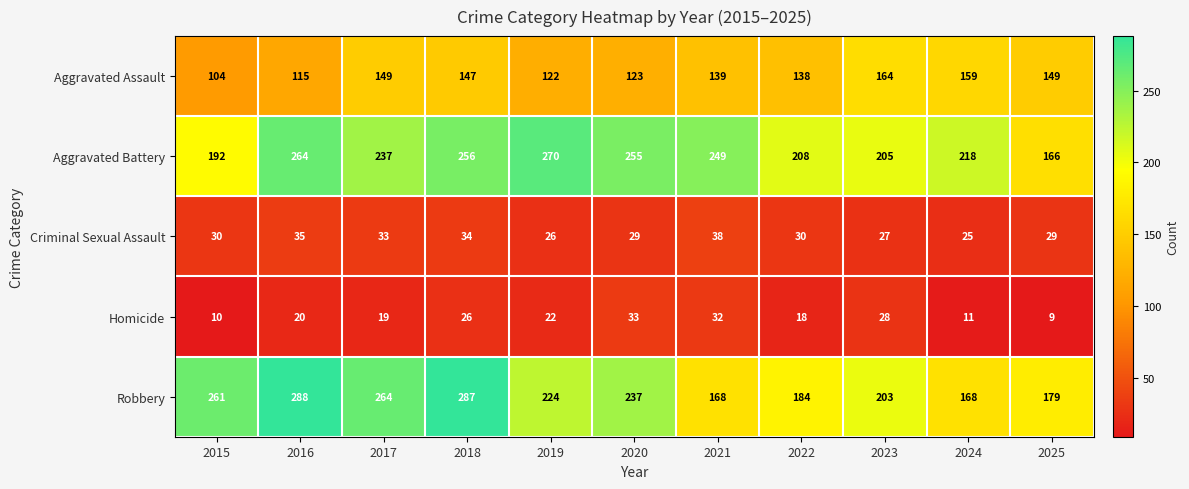

List the series in order of their peak value, lowest first.

Homicide, Criminal Sexual Assault, Aggravated Assault, Aggravated Battery, Robbery